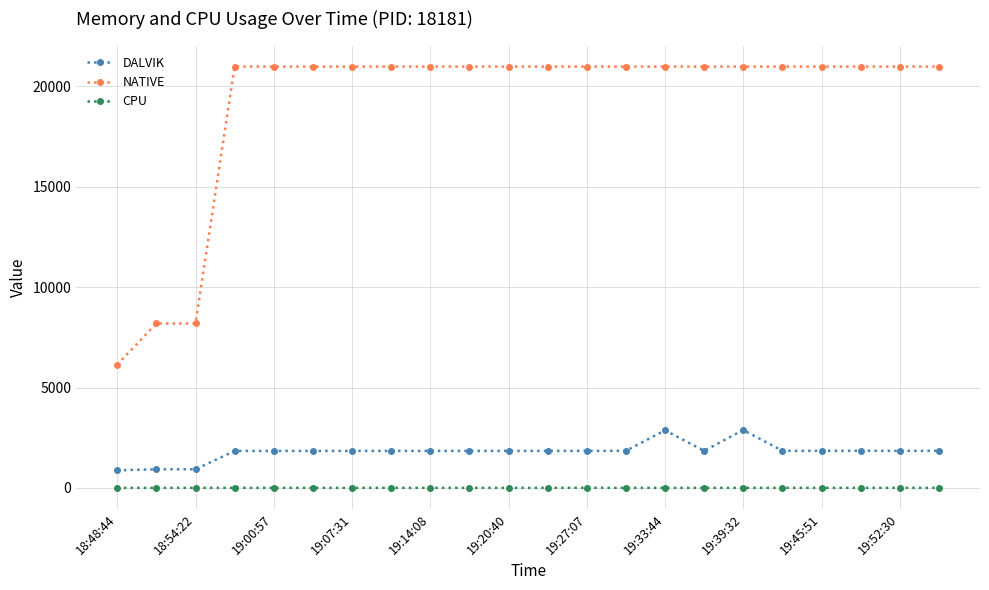

How many values in the CPU series exceed 0?

1